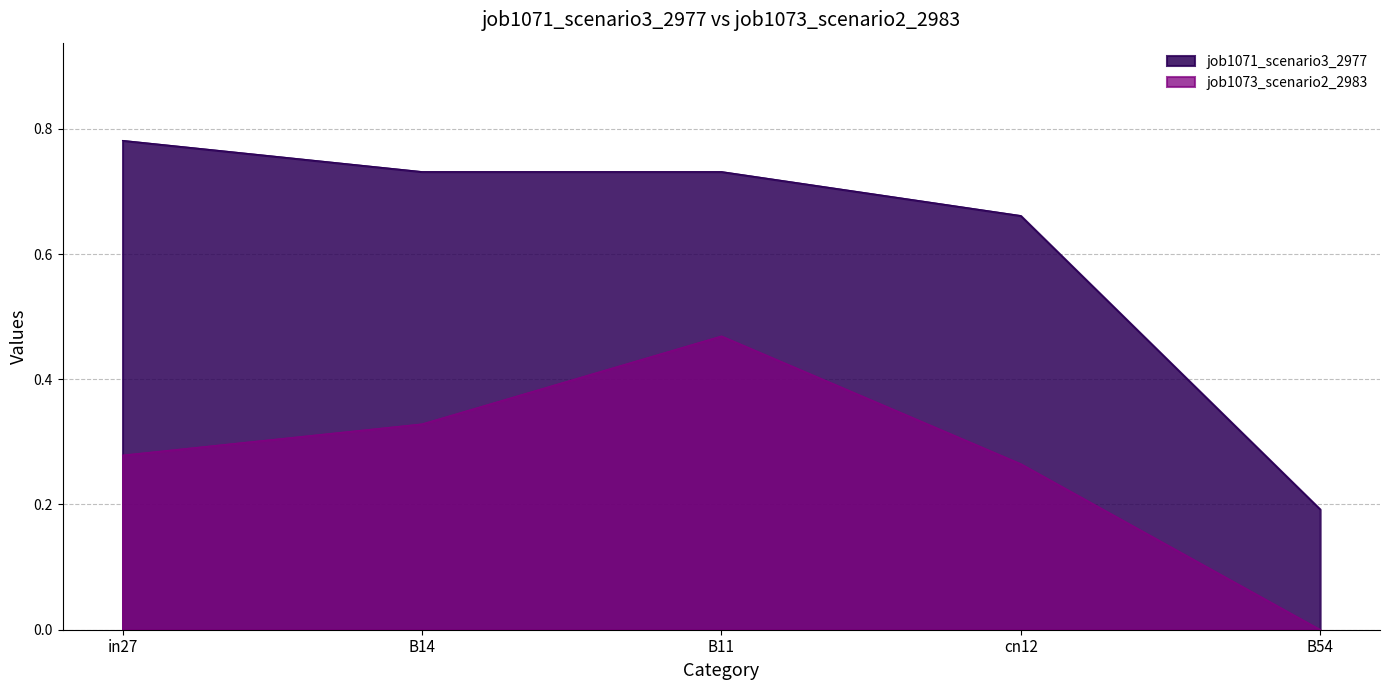

What is the value of the job1073_scenario2_2983 point at the 1st from the left?

0.3